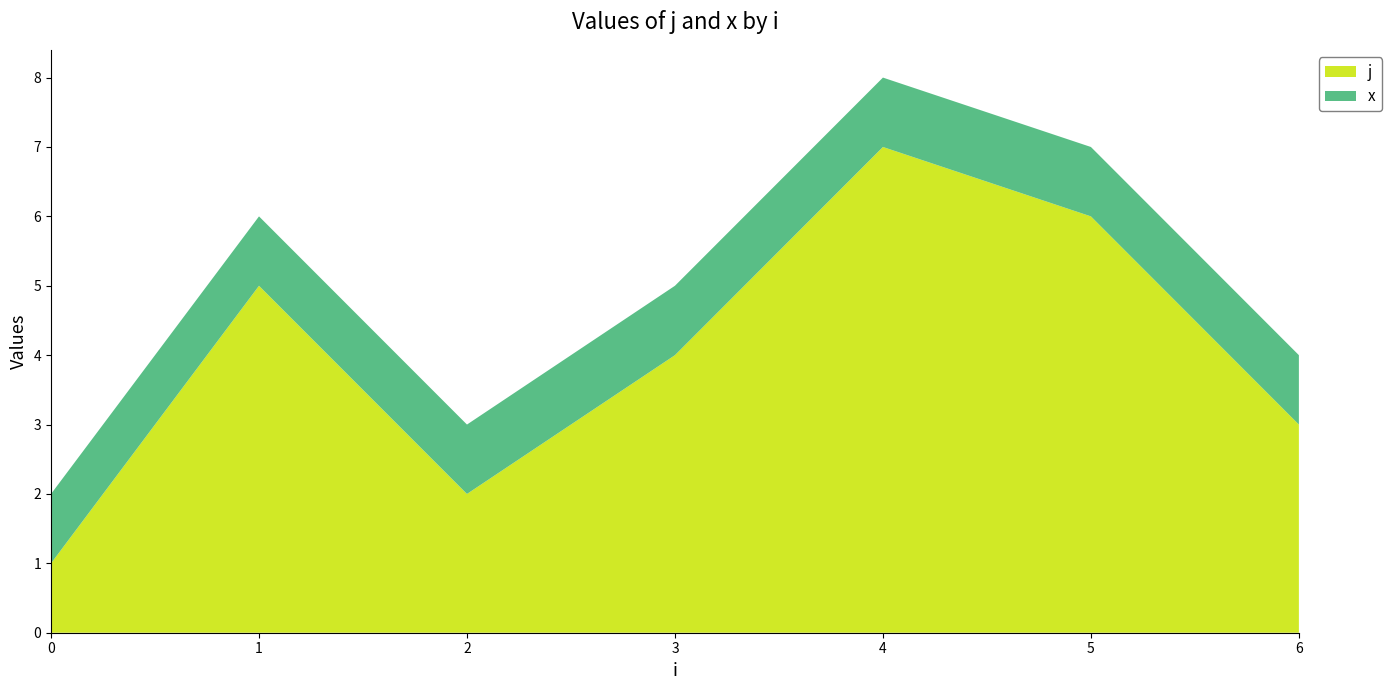

Reading left to right, extract all data points from this chart.

j: 1	5	2	4	7	6	3
x: 1	1	1	1	1	1	1